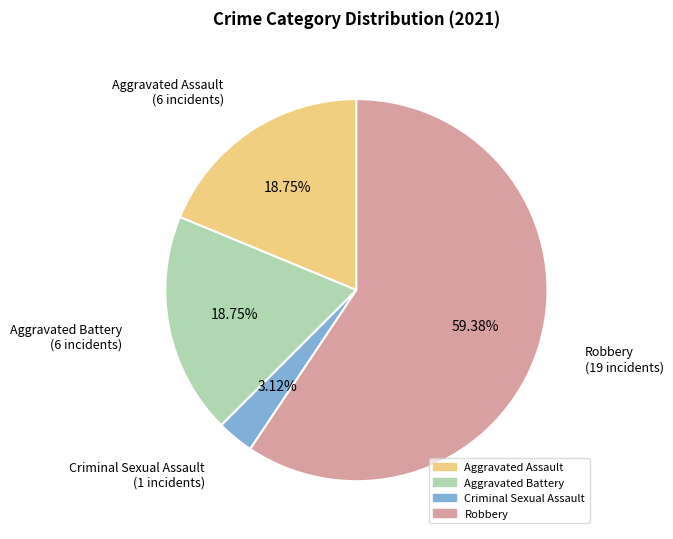

How many slices are in this pie chart?

4